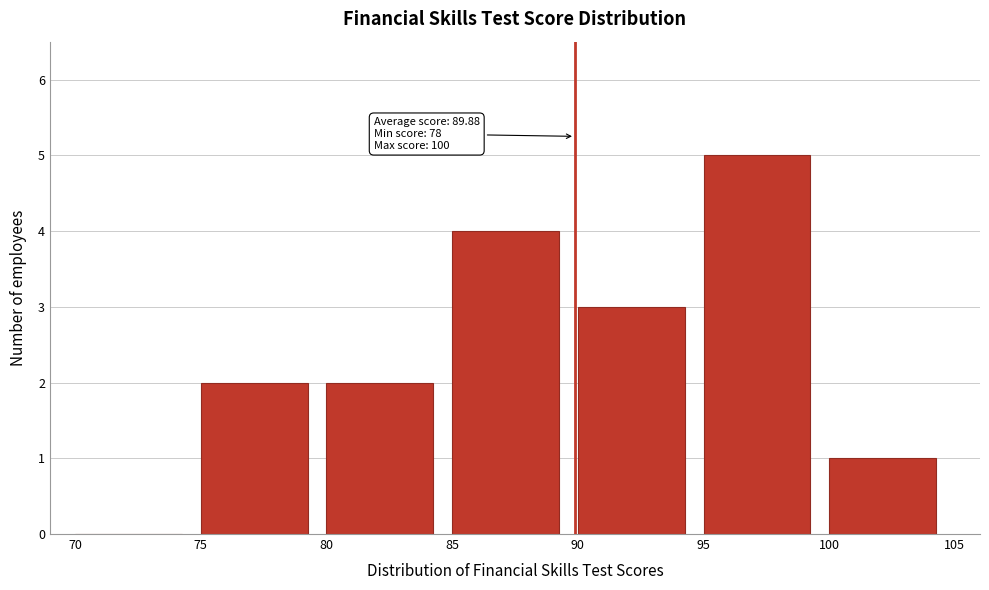

Which range on the x-axis has the tallest bar?

95 to 100